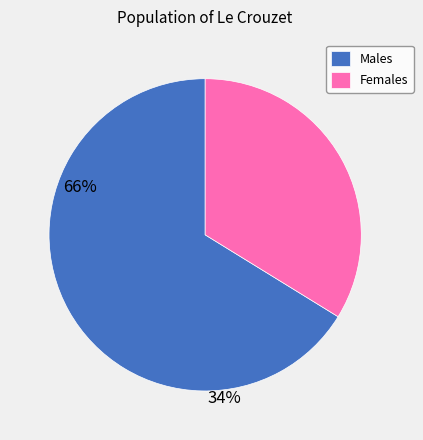

Which category accounts for the majority?

Males